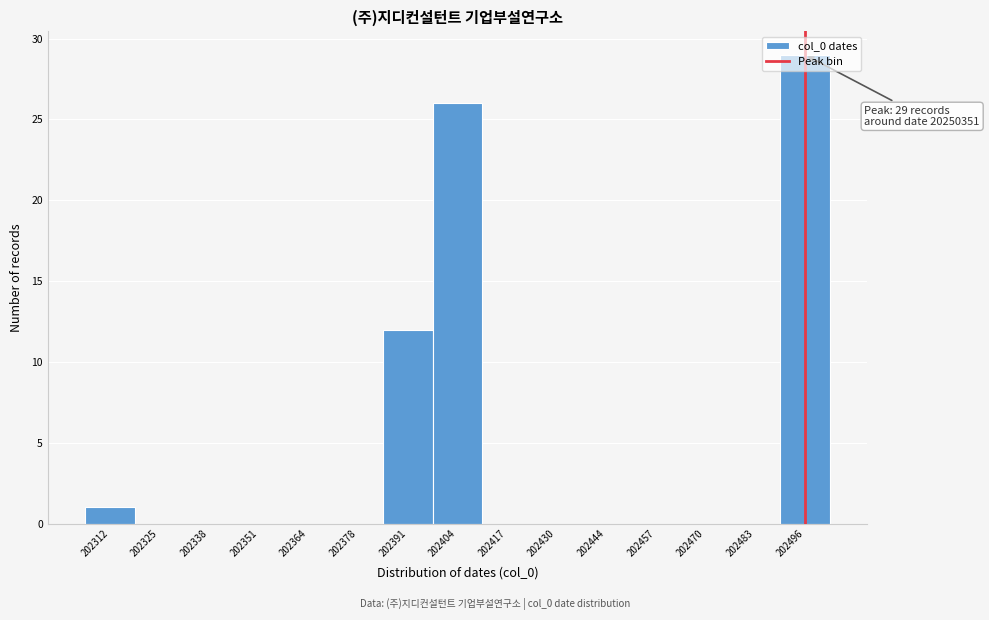

At which label is the value closest to 14?

202391